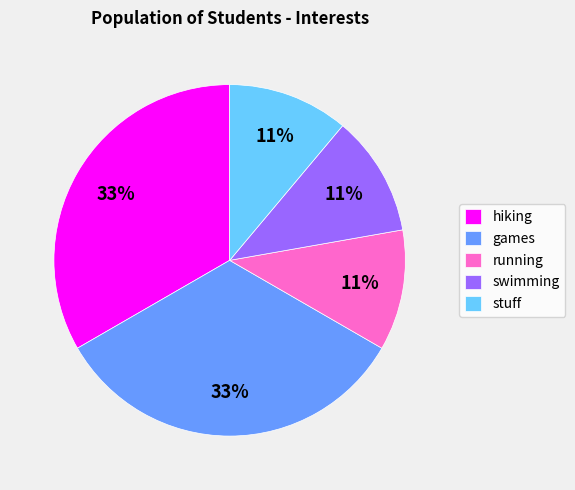

Is it true that games is 48% of the pie?

False